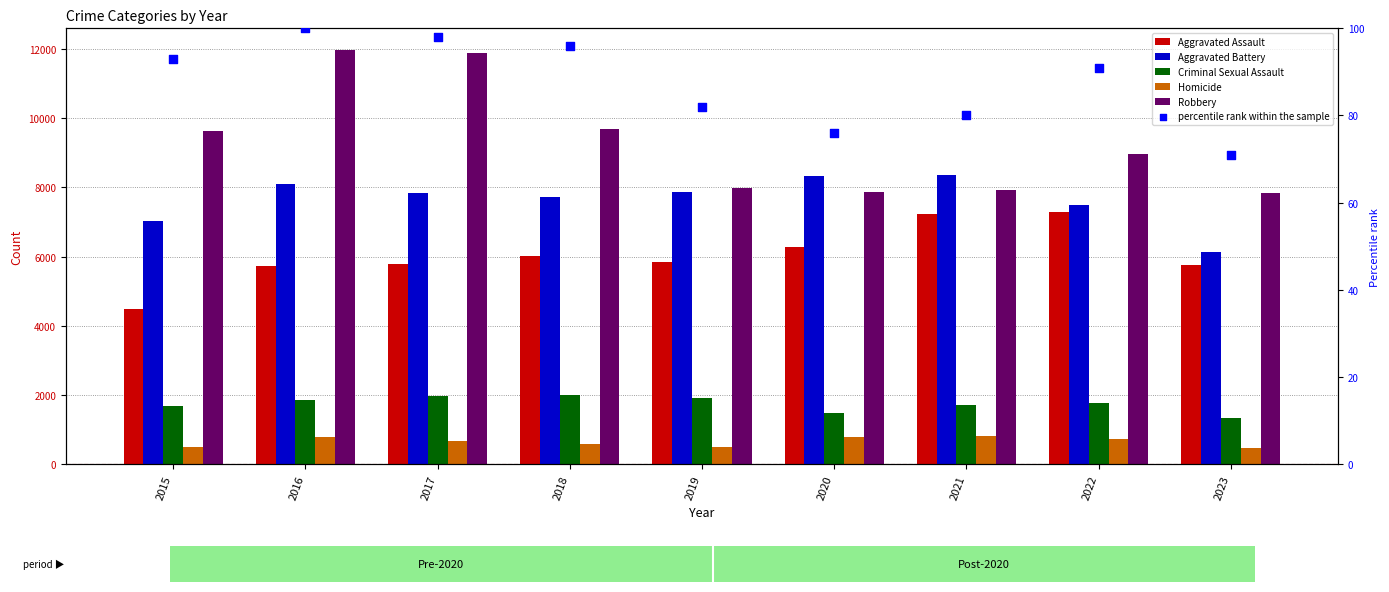

What is the total value across all series at 2021?

26094